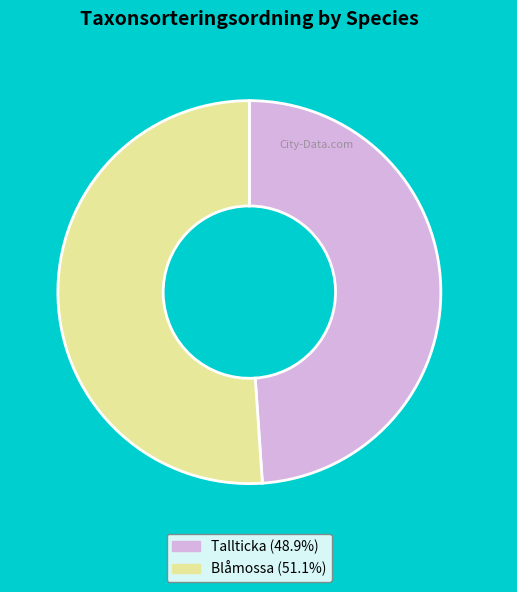

Is there any slice that represents more than half of the pie?

Yes